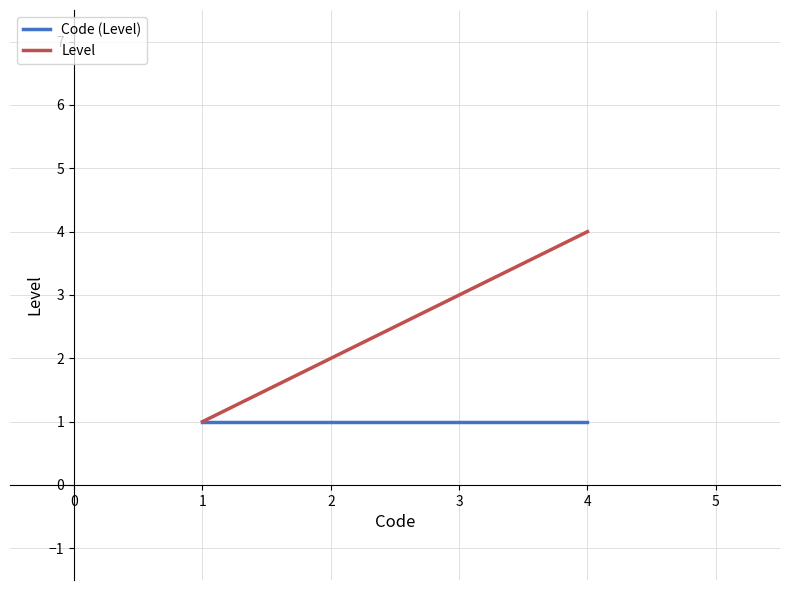

How many values are below 3?

2